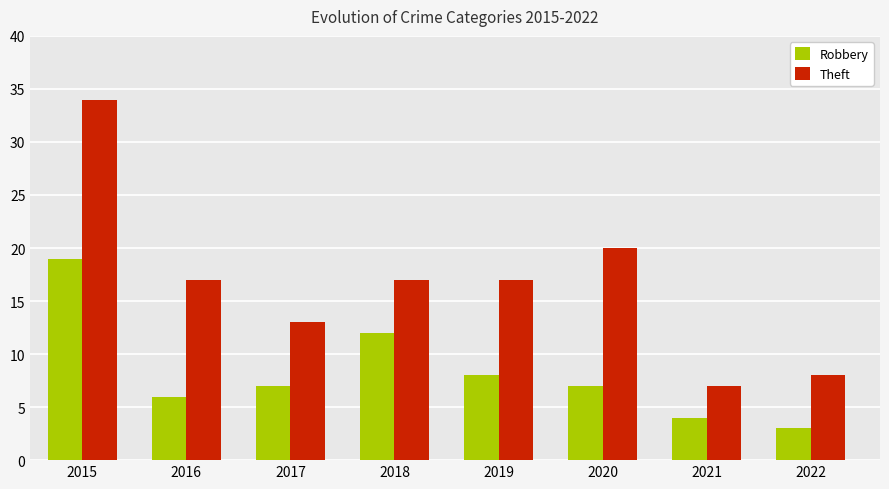

What is the sum of all Theft values?

133